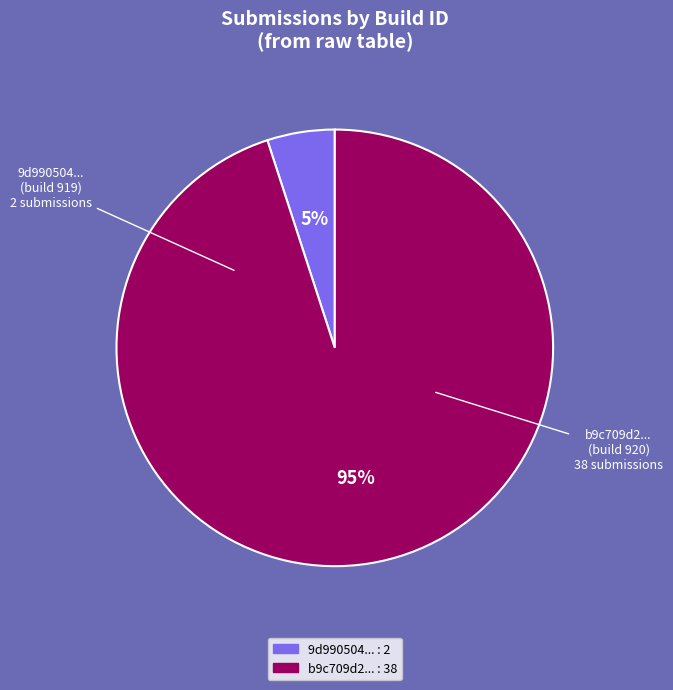

Is there a majority slice in this chart?

Yes